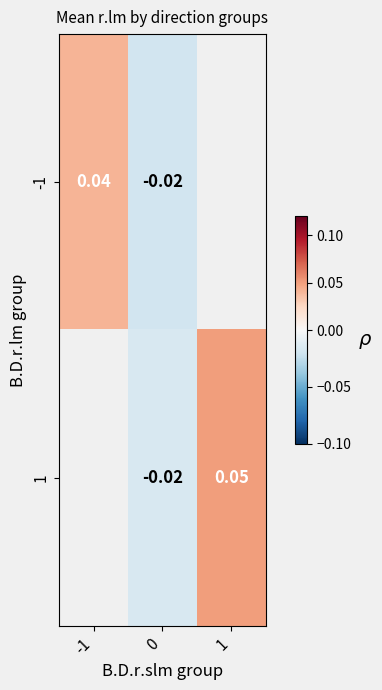

At which category does the chart reach its peak across all series?

1